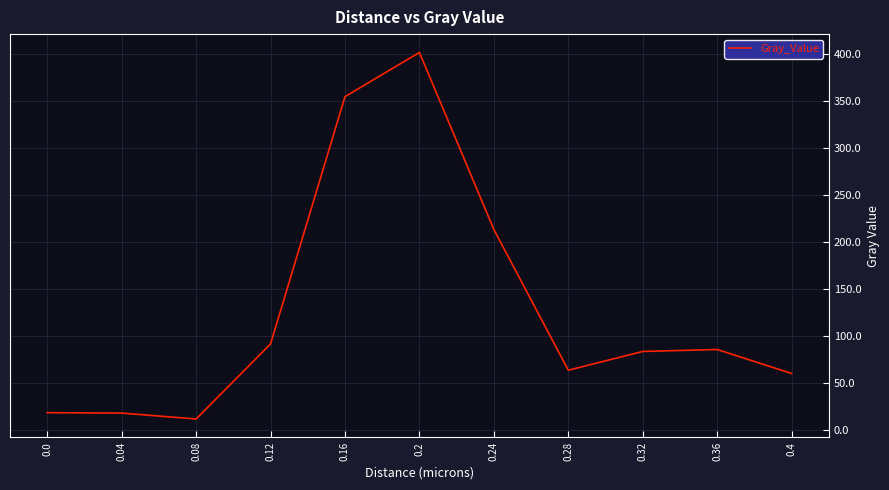

What is the greatest value displayed?

401.5